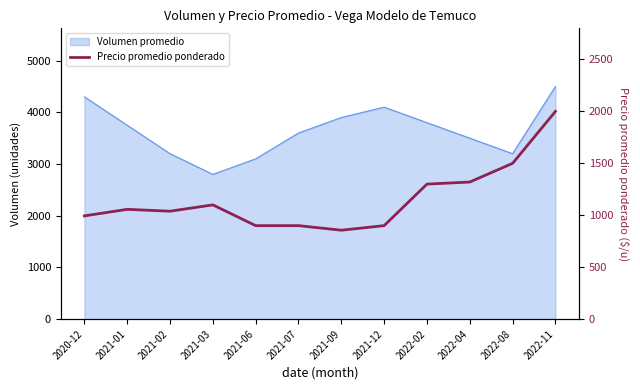

What is the sum of all values?

13866